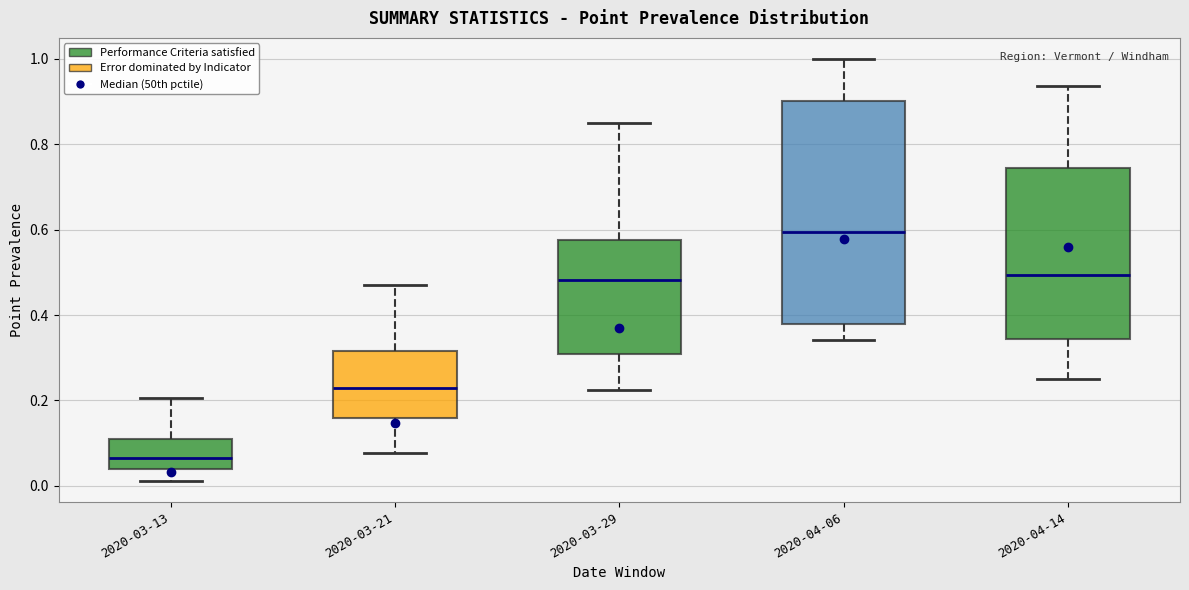

Reading left to right, read every box against the y-axis: the position of its median line, the range the box covers, and the ends of its whiskers. The values are not printed on the chart, so give them approximately, as read against the axis.

2020-03-13: median 0.06, box 0.04 to 0.10, whiskers 0.02 to 0.20
2020-03-21: median 0.22, box 0.16 to 0.32, whiskers 0.08 to 0.48
2020-03-29: median 0.48, box 0.30 to 0.58, whiskers 0.22 to 0.84
2020-04-06: median 0.60, box 0.38 to 0.90, whiskers 0.34 to 1.00
2020-04-14: median 0.50, box 0.34 to 0.74, whiskers 0.26 to 0.94